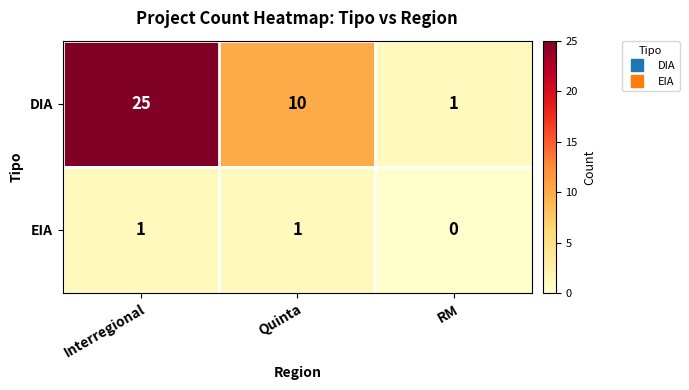

Is it true that DIA equals 0 at RM?

False